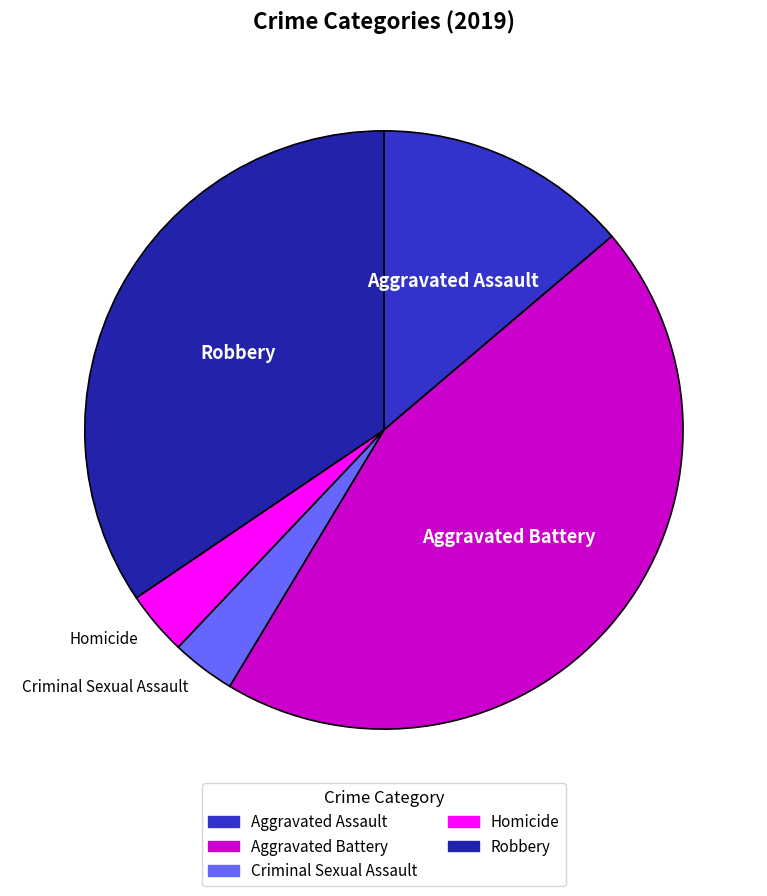

What is the ratio of the value at Robbery to the value at Aggravated Assault?

2.5